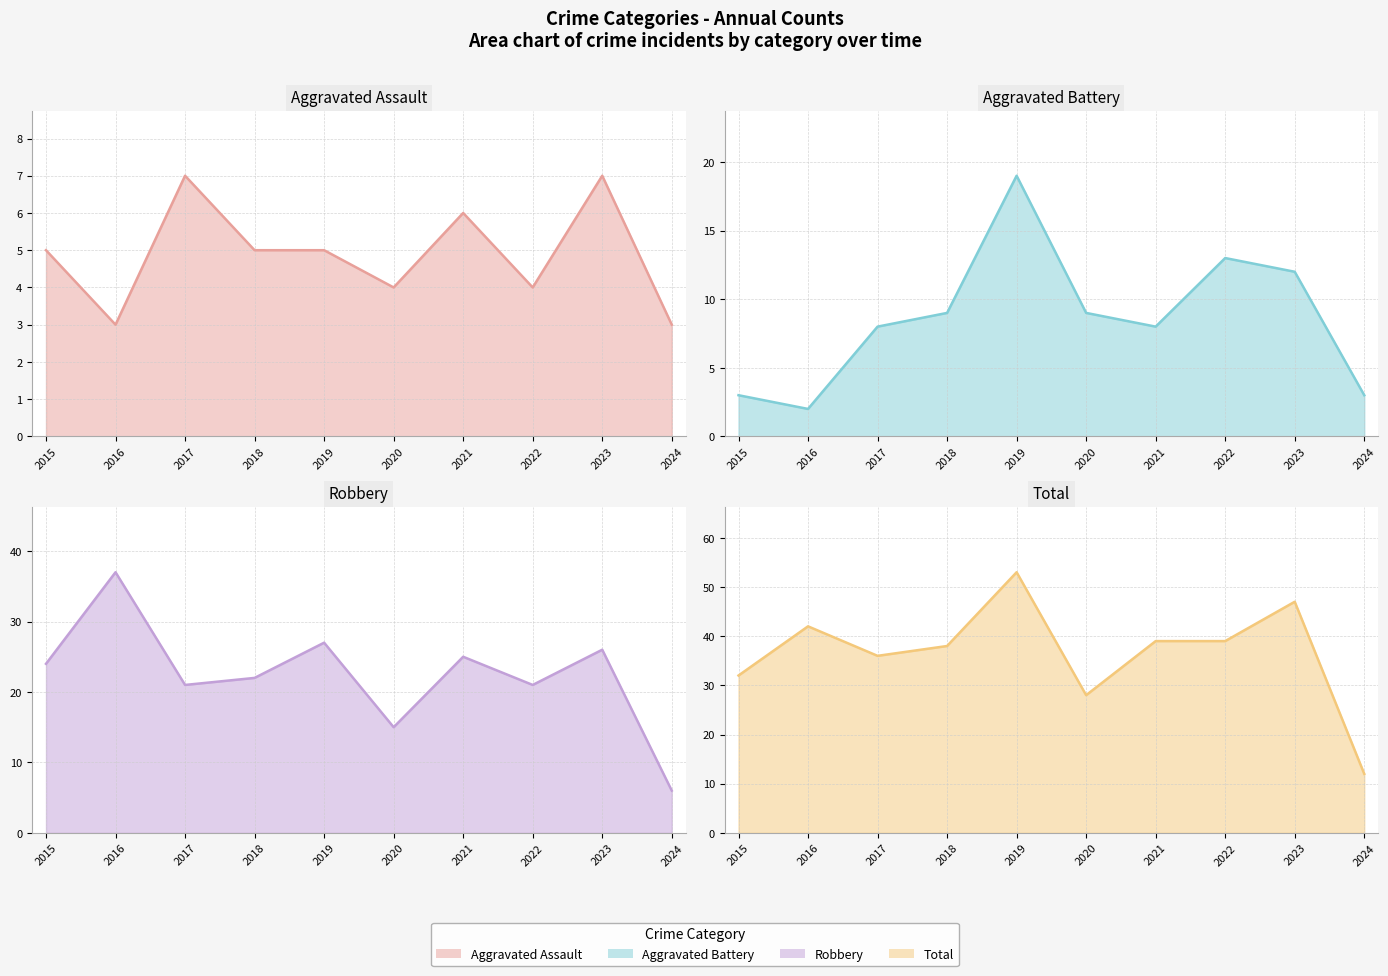

True or false: Aggravated Battery (line) has a value of 18 at 2022.

False